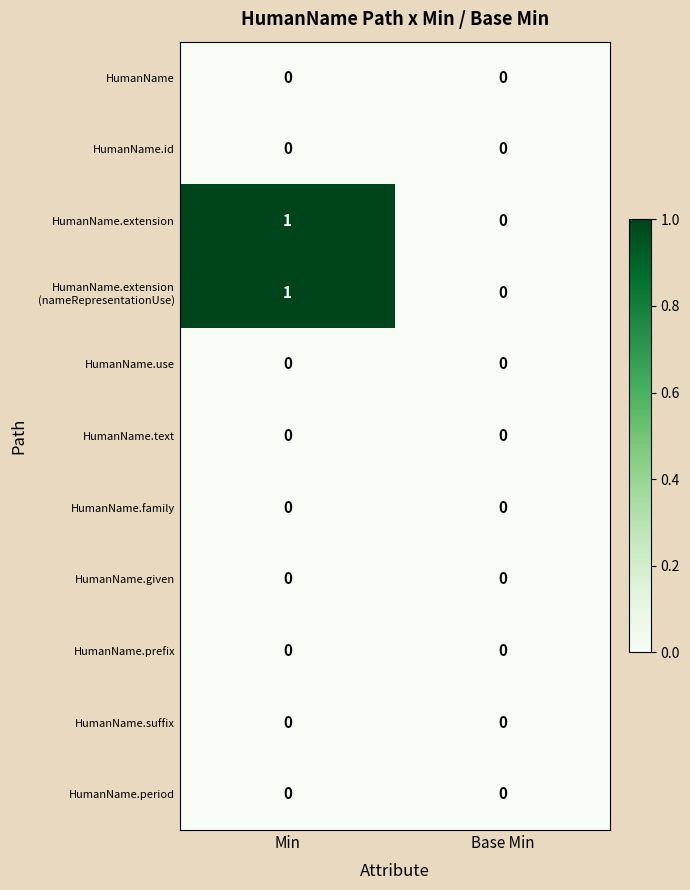

The HumanName.given series shows 0 at Min. True or false?

True